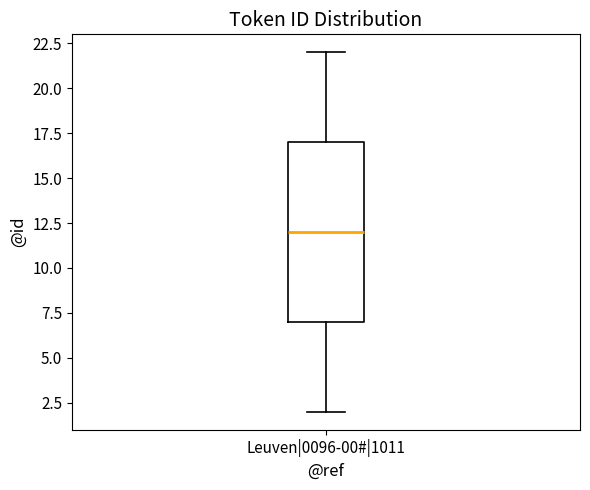

Where does the upper whisker of the box for Leuven|0096-00#|1011 end on the y-axis? The values are not printed on the chart, so give them approximately, as read against the axis.

22